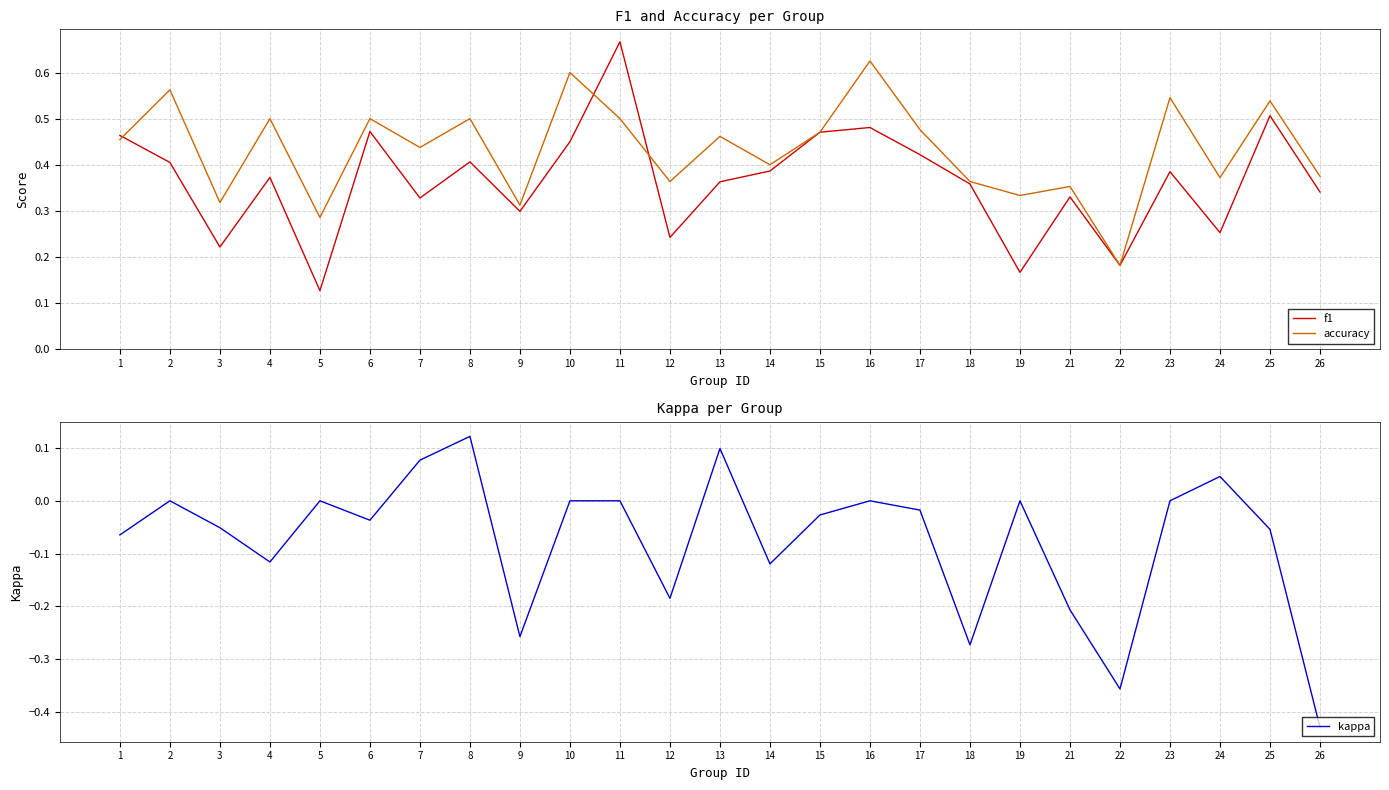

List the labels in order of f1 value, largest first.

11, 25, 16, 6, 15, 1, 10, 17, 8, 2, 14, 23, 4, 13, 18, 26, 21, 7, 9, 24, 12, 3, 22, 19, 5